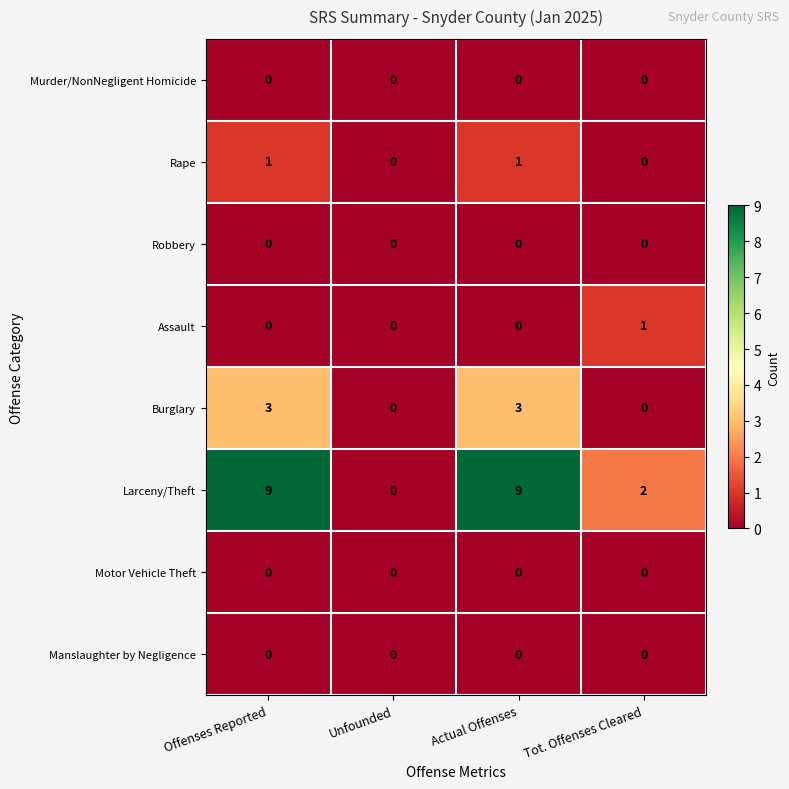

The Manslaughter by Negligence series shows 0 at Tot. Offenses Cleared. True or false?

True